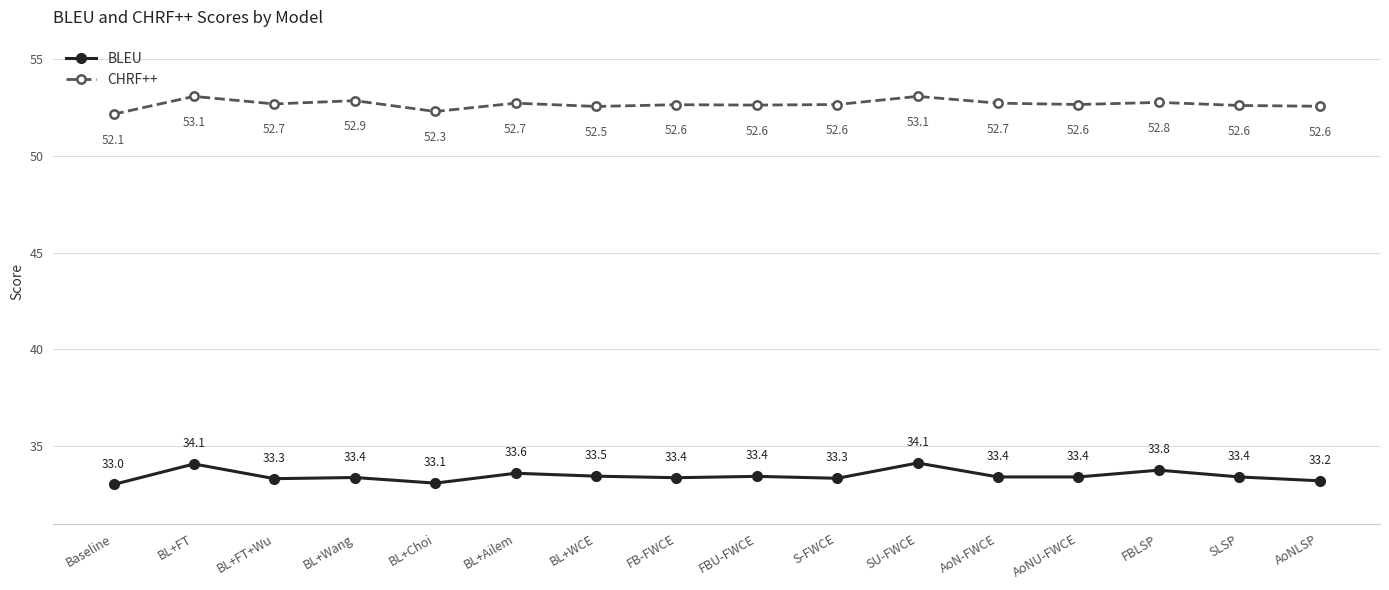

What are all the series names shown in the legend?

BLEU, CHRF++